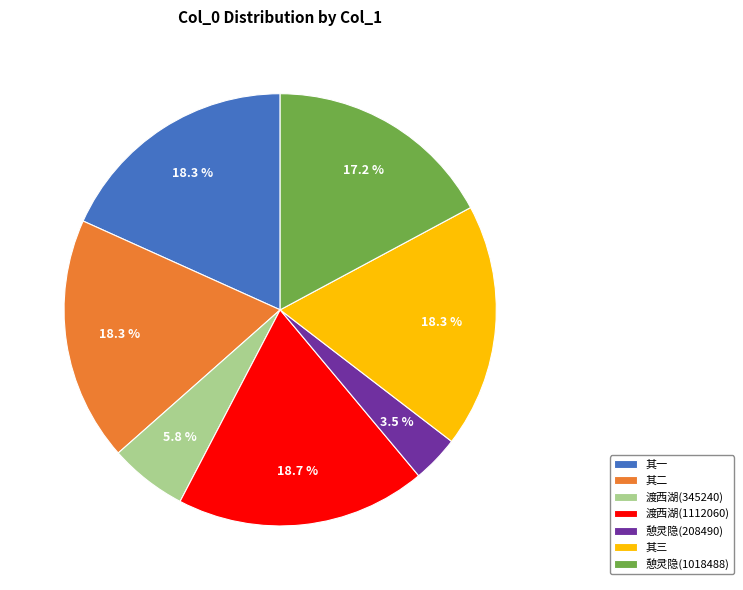

Combined, do 渡西湖(345240) and 憩灵隐(208490) account for over 50%?

No